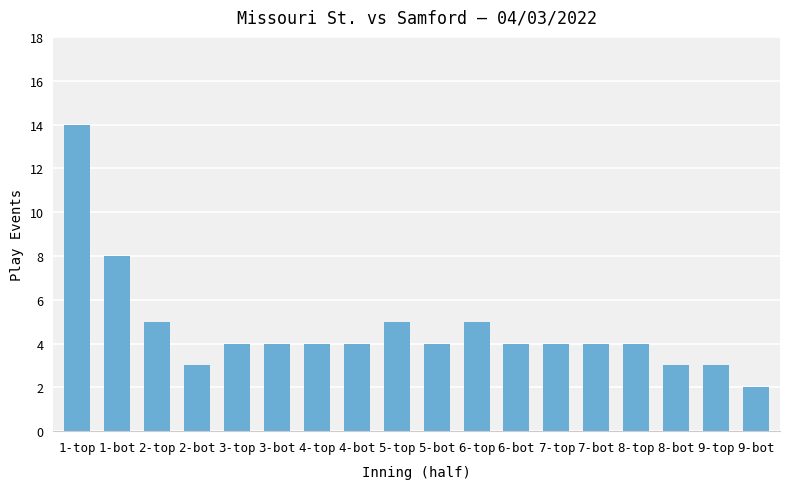

What is the maximum value shown in the chart?

14